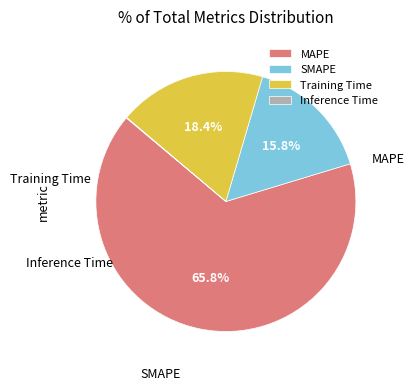

How many segments does this pie chart have?

4